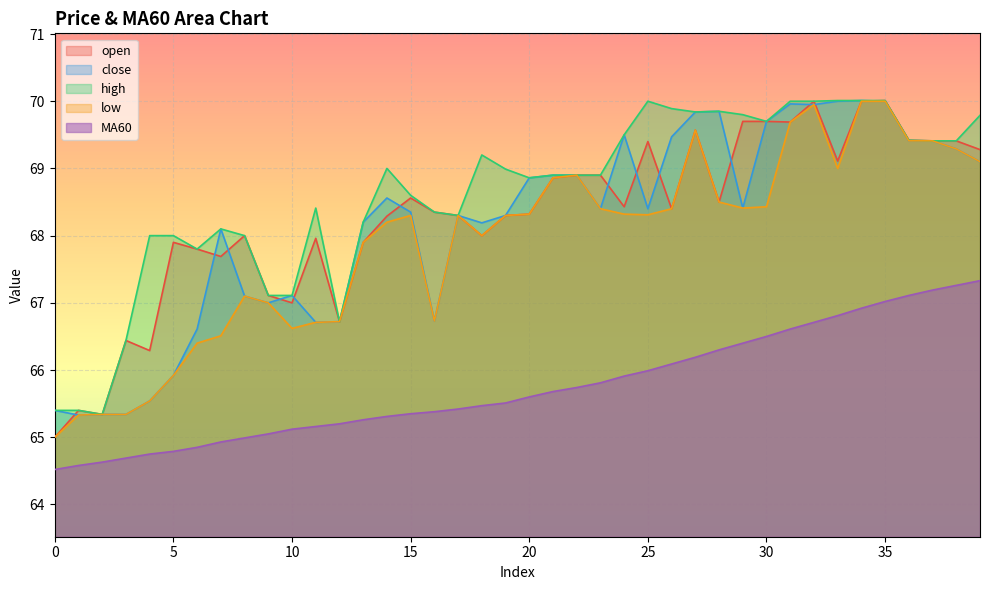

What is the value of the close point at the 1st from the left?

65.4